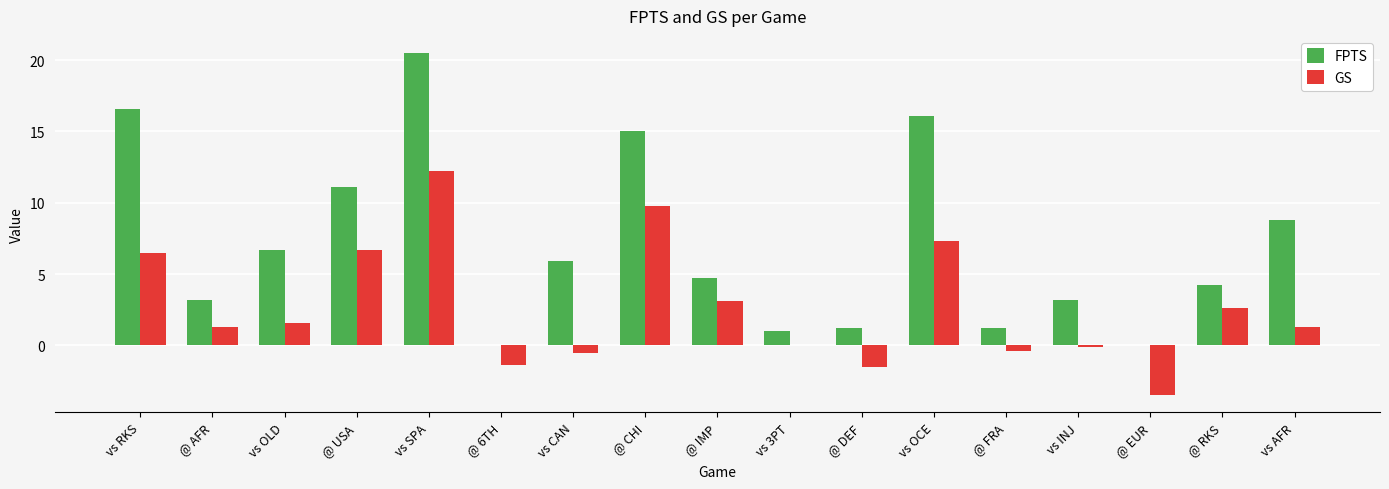

What value does the FPTS series have at @ IMP?

4.7